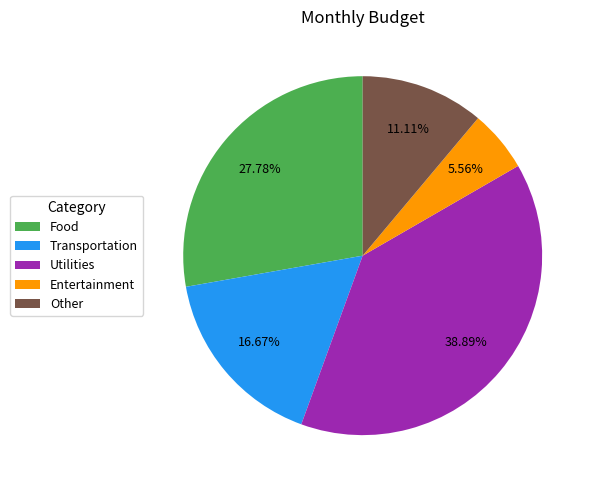

Between Other and Entertainment, which is larger?

Other